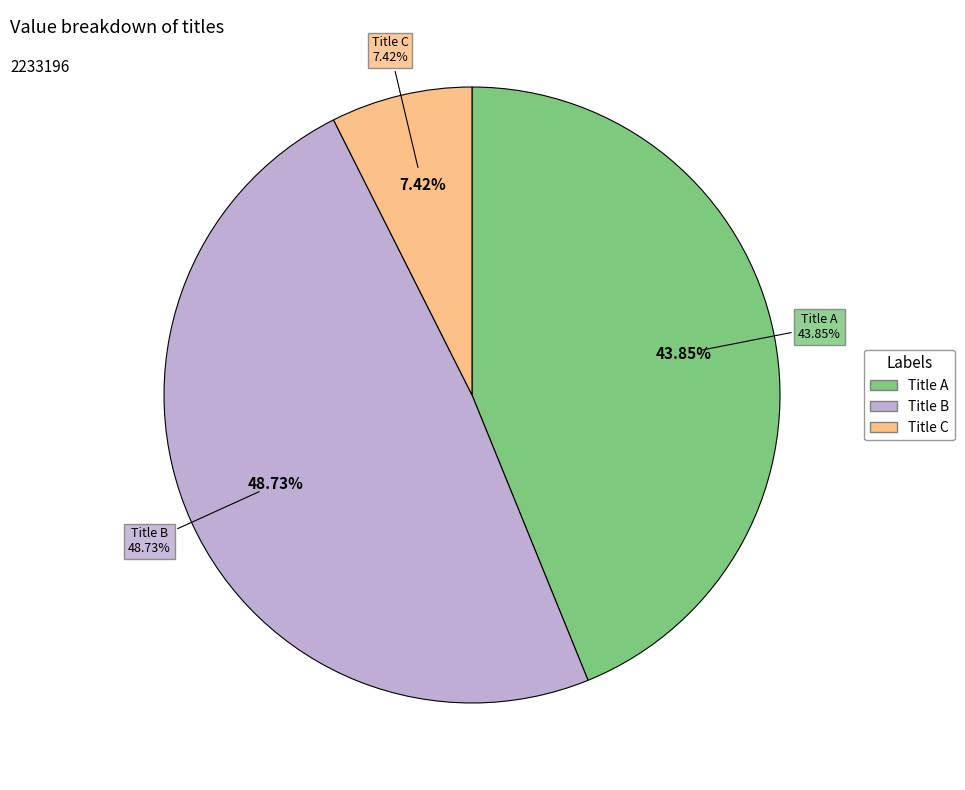

How many segments does this pie chart have?

3